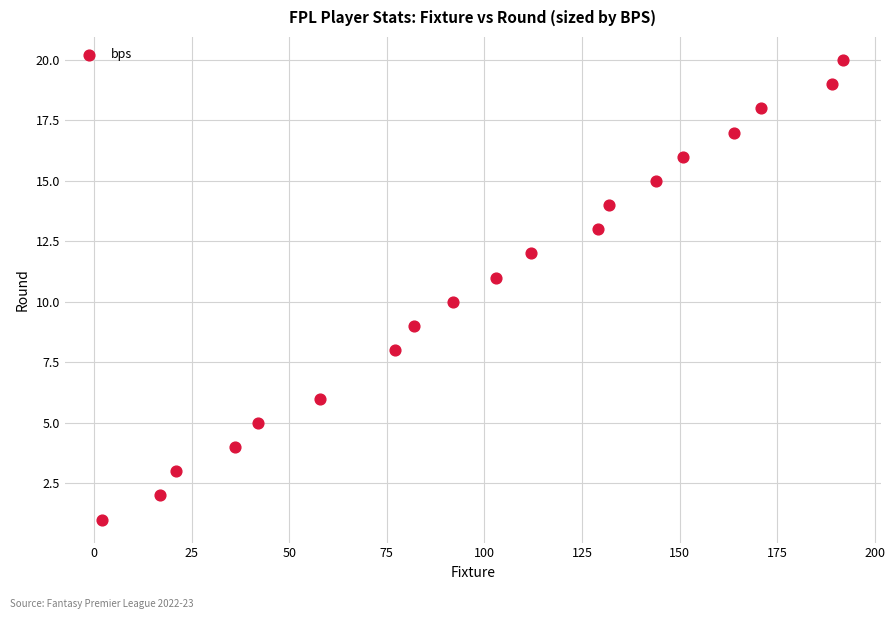

What is the range of Y values (max minus min)?

19